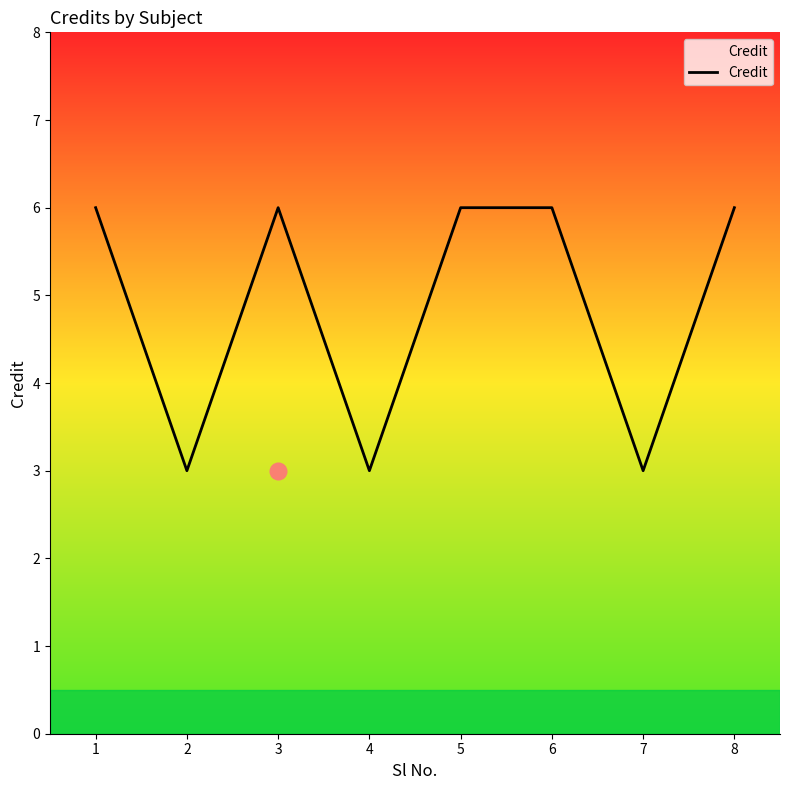

Is it true that the value at 5 is 4?

False